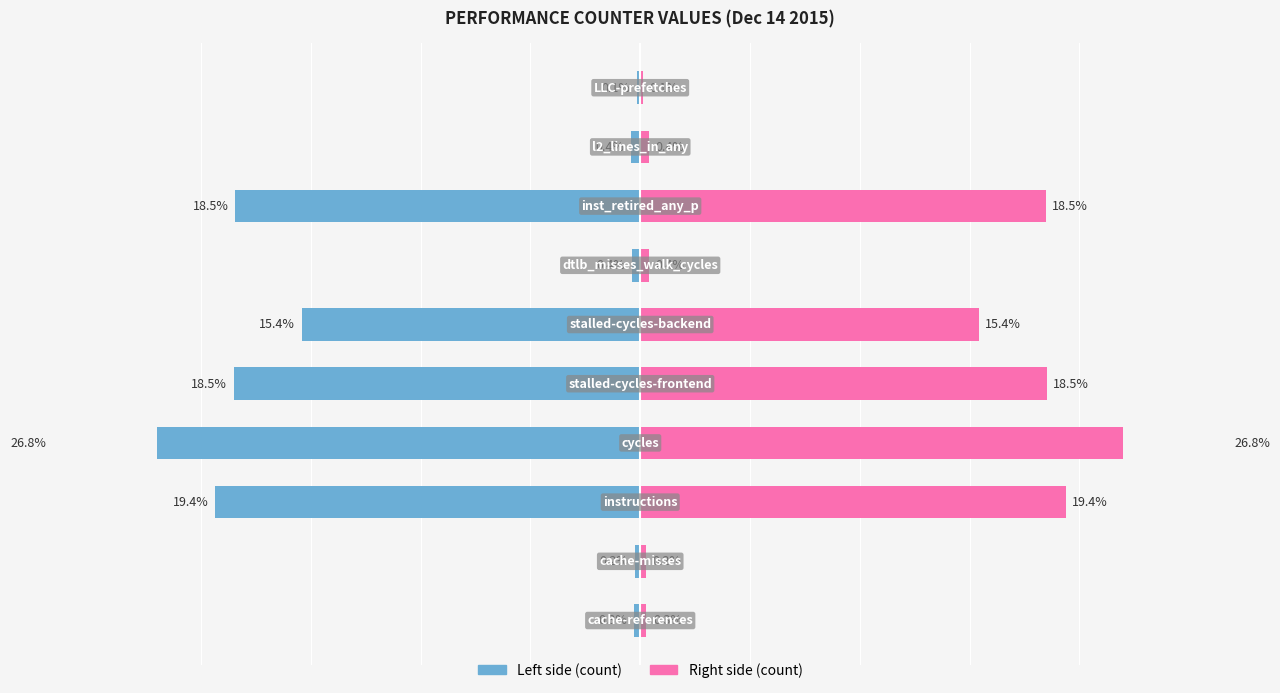

What is the highest value of the Raw Count (right) series?

26.8